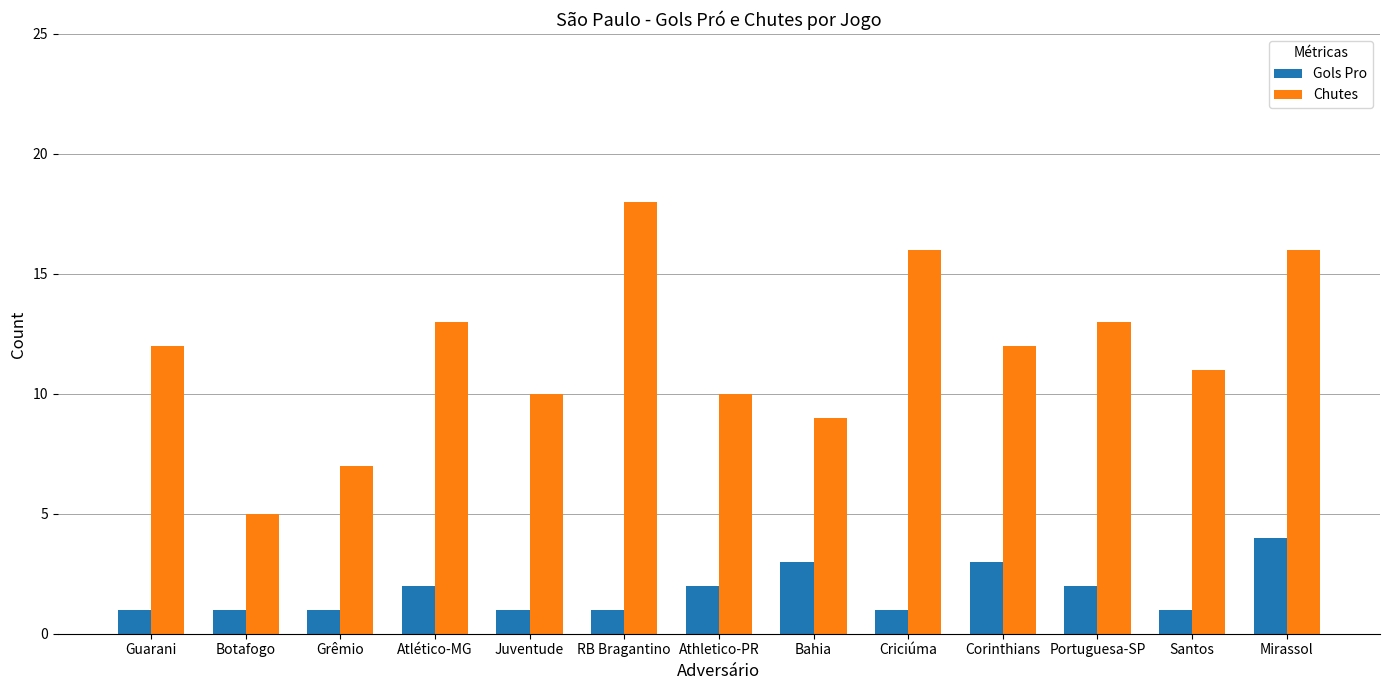

Is the value of Gols Pro at Grêmio greater than the value of Chutes at Guarani?

No